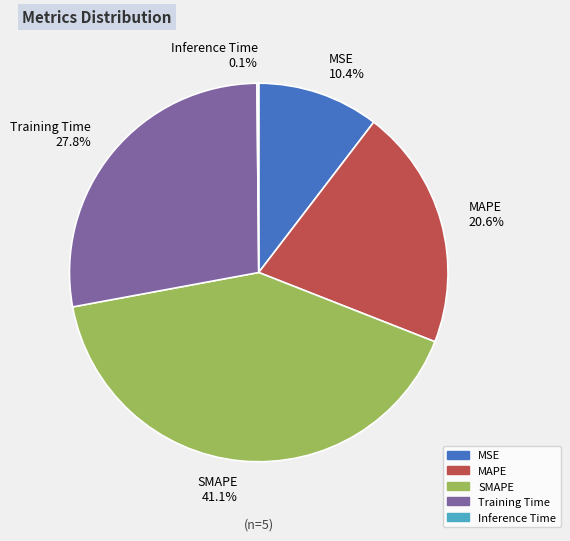

Which slice is the largest?

SMAPE